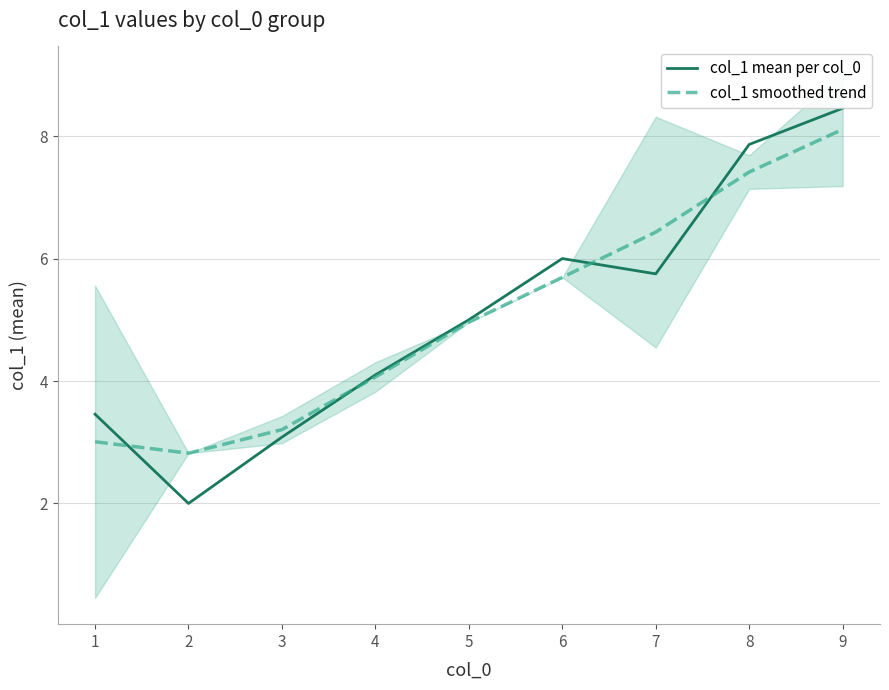

How many data points does each series have?

9